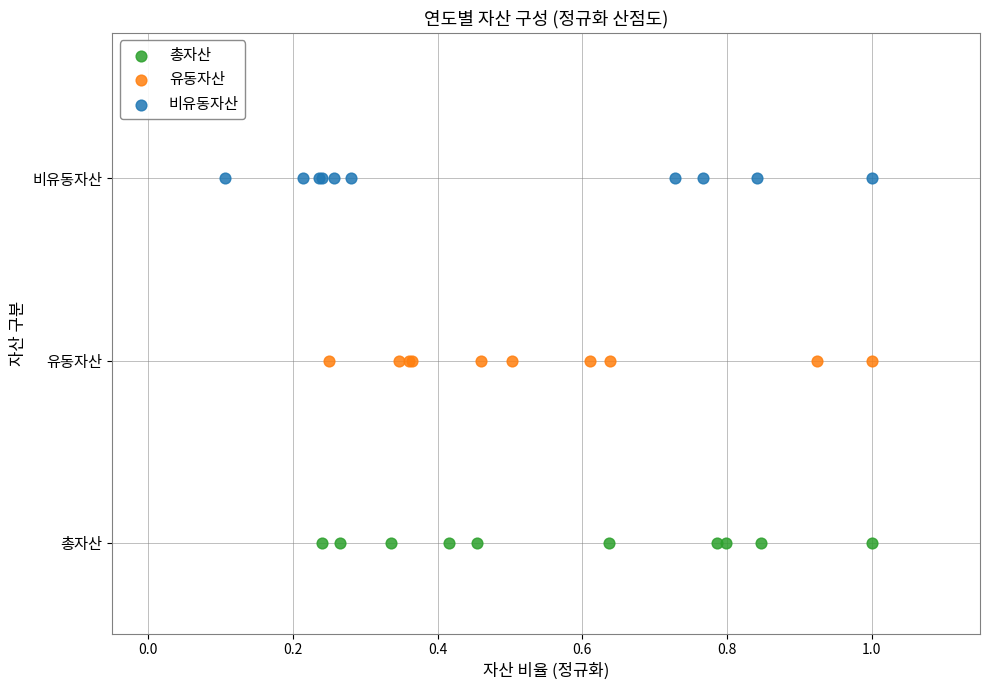

What are all the series names shown in the legend?

총자산, 유동자산, 비유동자산